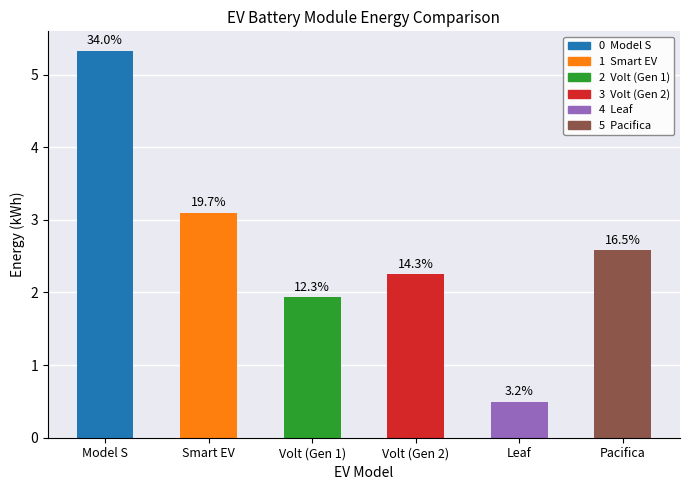

What is the average value?

2.6